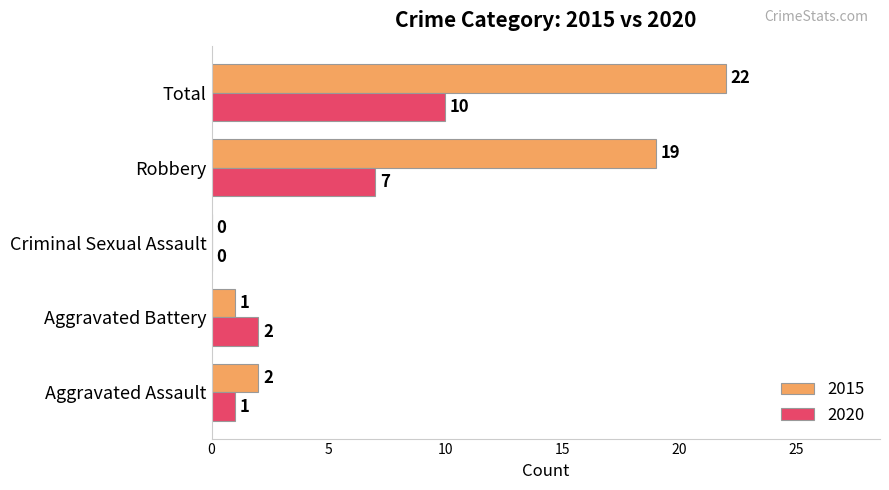

Count the number of categories in the chart.

5